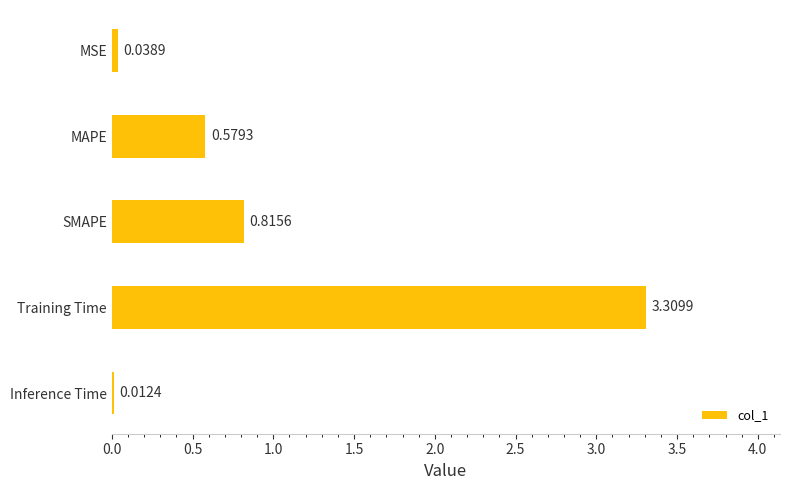

What is the sum of all values?

4.8